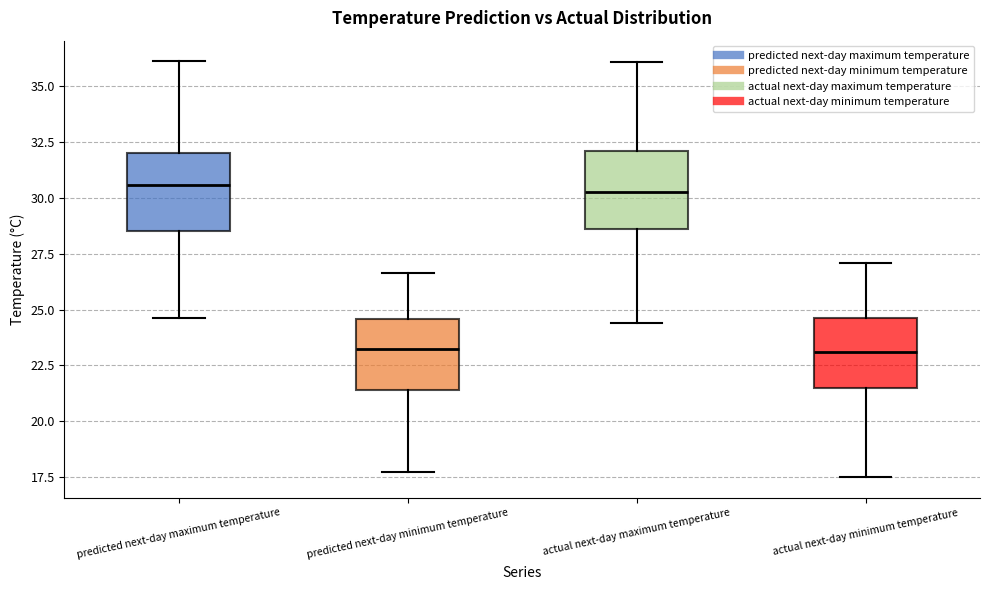

Reading left to right, transcribe this box plot: for each box, give where its median line is, the range the box spans, and where its two whiskers end, as read against the y-axis. The values are not printed on the chart, so give them approximately, as read against the axis.

predicted next-day maximum temperature: median 30.5, box 28.5 to 32.0, whiskers 24.5 to 36.0
predicted next-day minimum temperature: median 23.0, box 21.5 to 24.5, whiskers 17.5 to 26.5
actual next-day maximum temperature: median 30.5, box 28.5 to 32.0, whiskers 24.5 to 36.0
actual next-day minimum temperature: median 23.0, box 21.5 to 24.5, whiskers 17.5 to 27.0